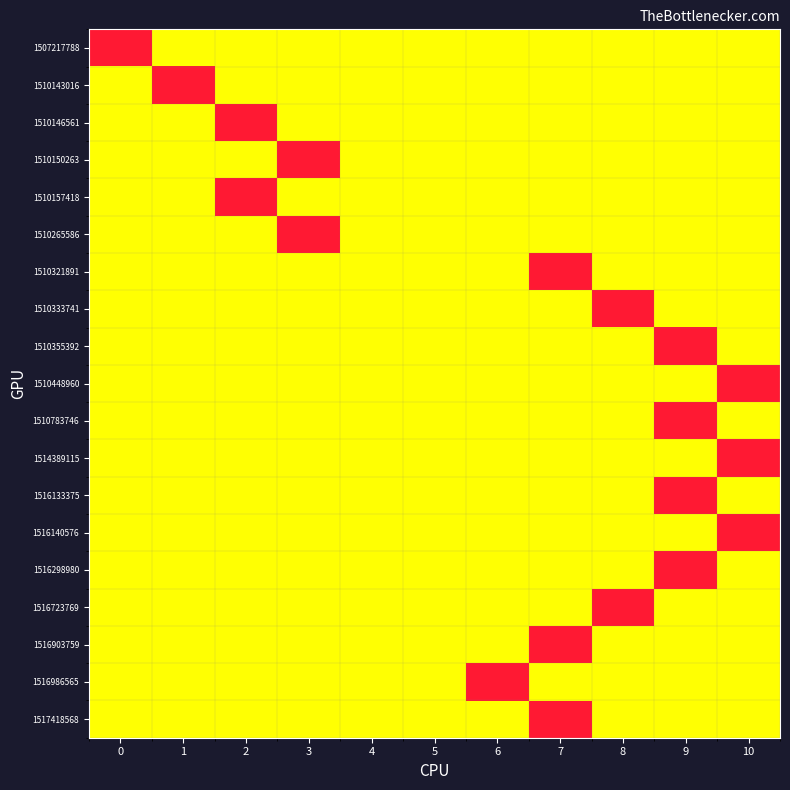

Rank the series by their maximum value, from highest to lowest.

1507217788, 1510143016, 1510146561, 1510150263, 1510157418, 1510265586, 1510321891, 1510333741, 1510355392, 1510448960, 1510783746, 1514389115, 1516133375, 1516140576, 1516298980, 1516723769, 1516903759, 1516986565, 1517418568